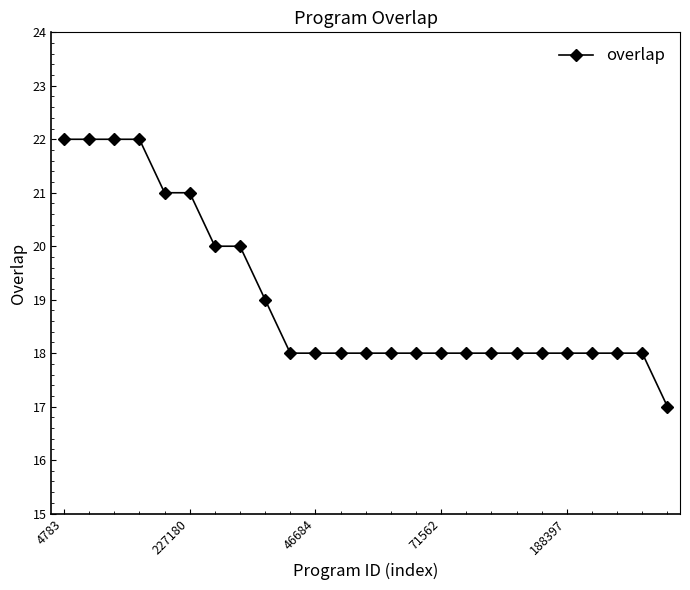

What is the maximum value shown in the chart?

22